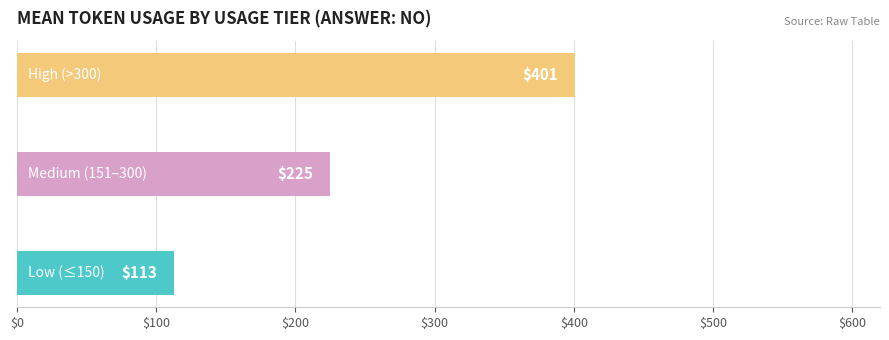

What is the sum of all values?

739